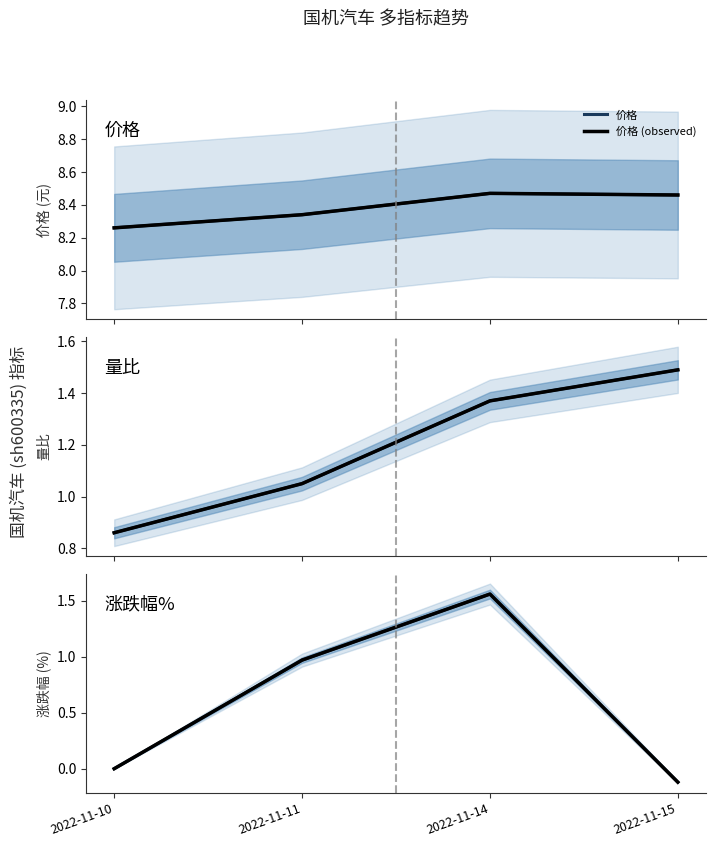

What is the difference between the highest and lowest values at 2022-11-14?

7.1